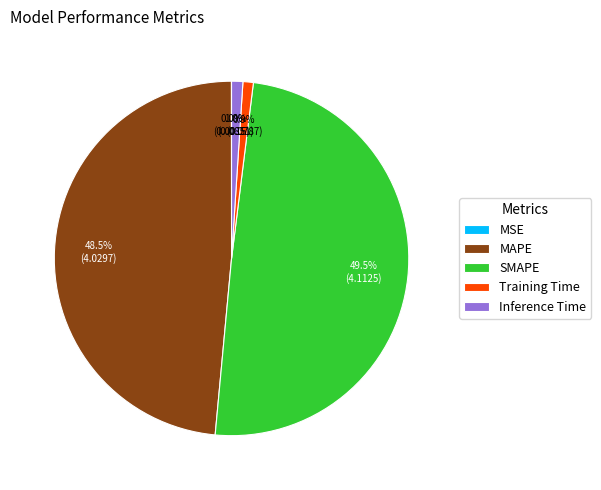

Approximately how many times larger is the value at MAPE compared to SMAPE?

1.0